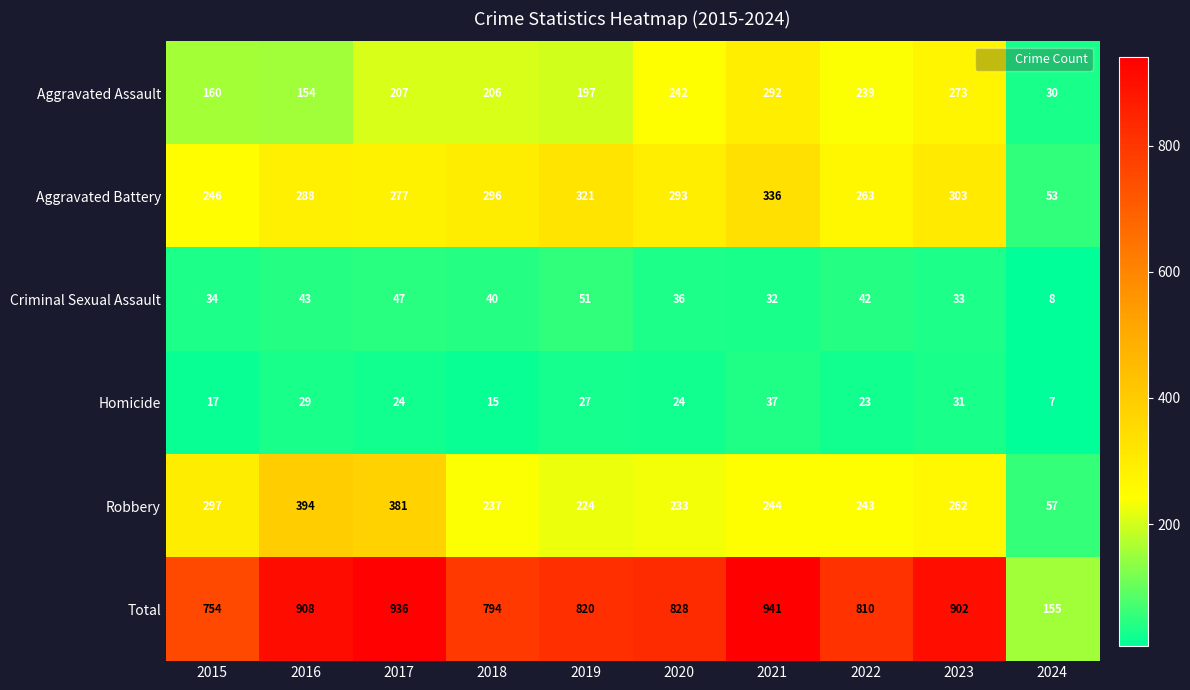

The Total series shows 337 at 2022. True or false?

False